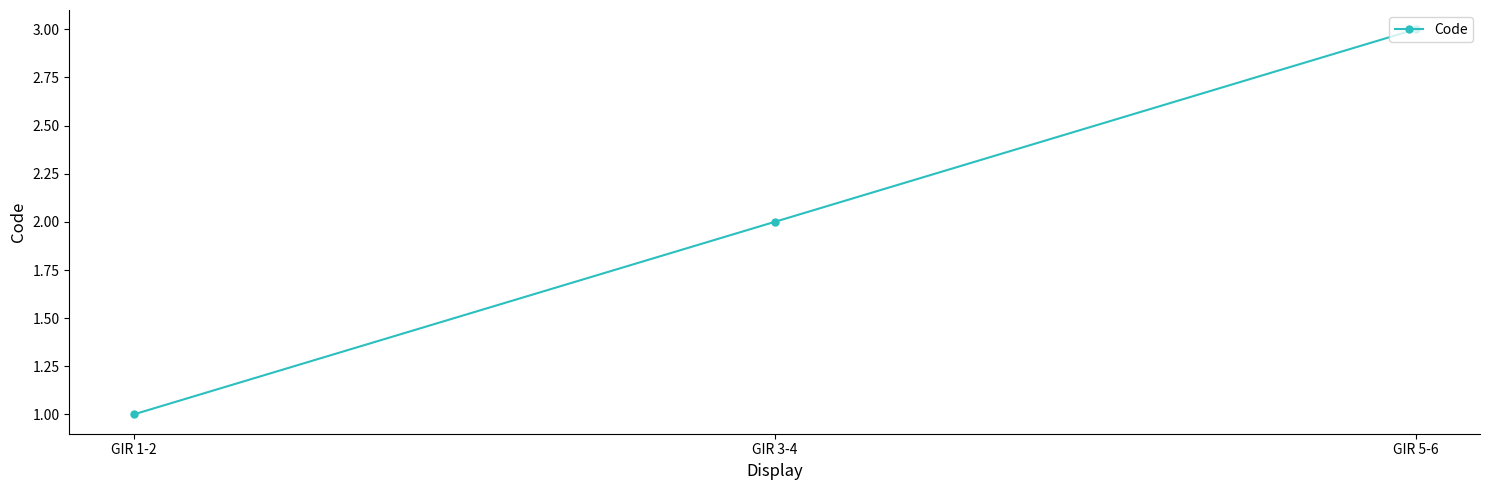

Reading right to left, transcribe all the data shown in this chart.

3	2	1